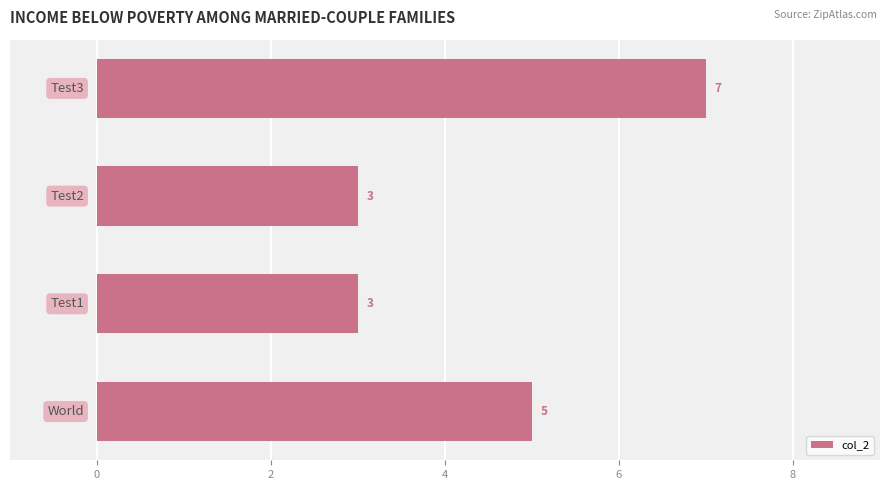

What is the greatest value displayed?

7